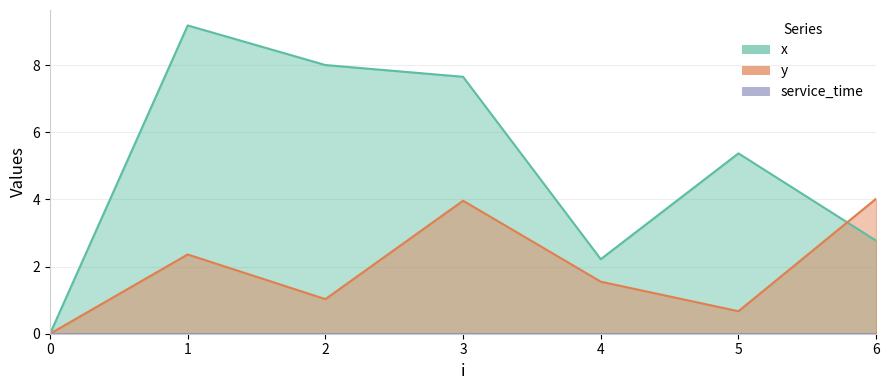

Where do y and x first cross each other?

5 and 6